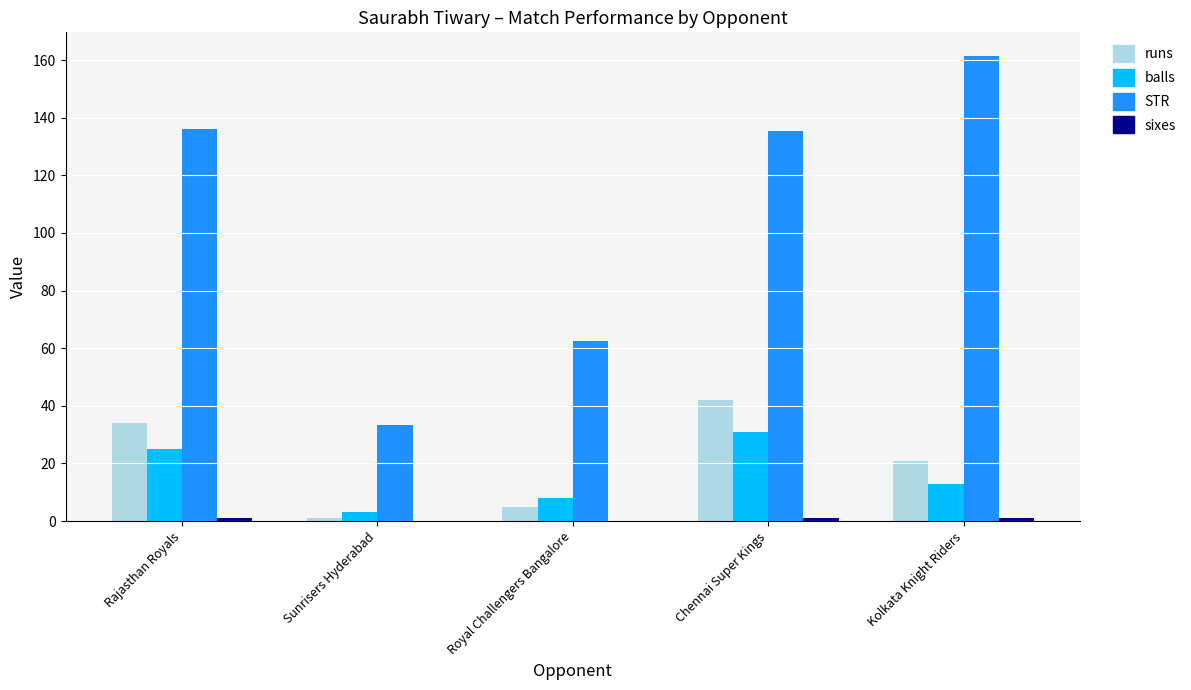

Which series changed the most between Royal Challengers Bangalore and Kolkata Knight Riders?

STR